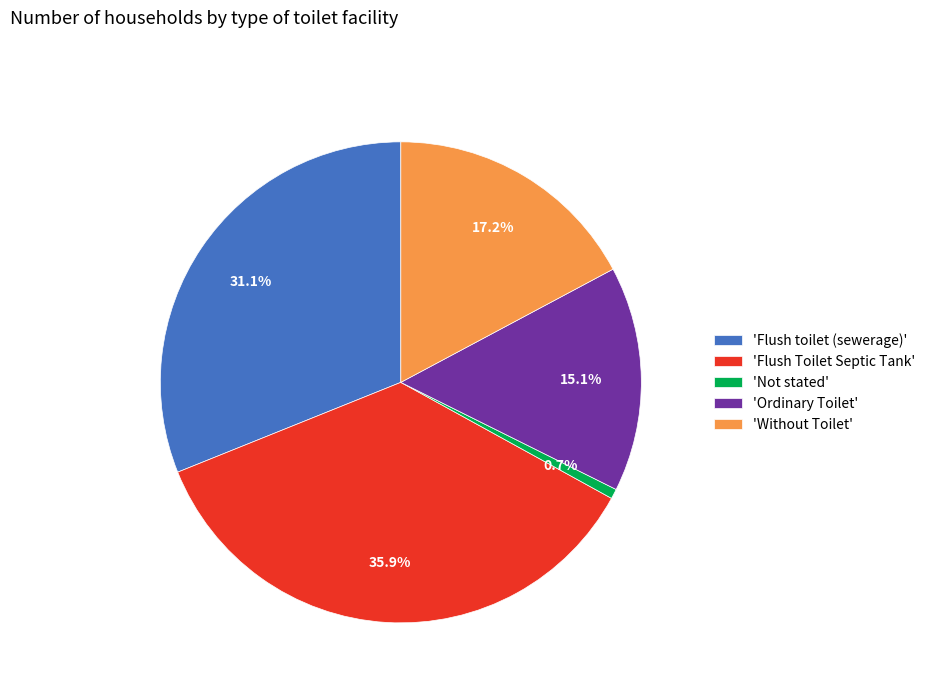

What is the ratio of the value at 'Without Toilet' to the value at 'Not stated'?

26.0